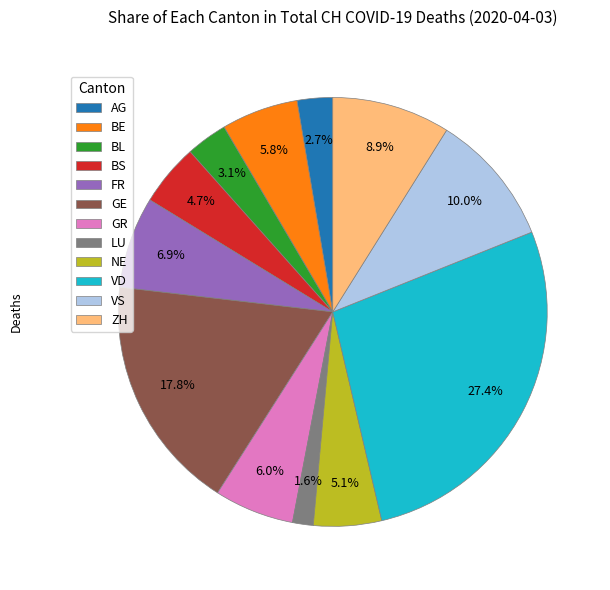

Is there any slice that represents more than half of the pie?

No